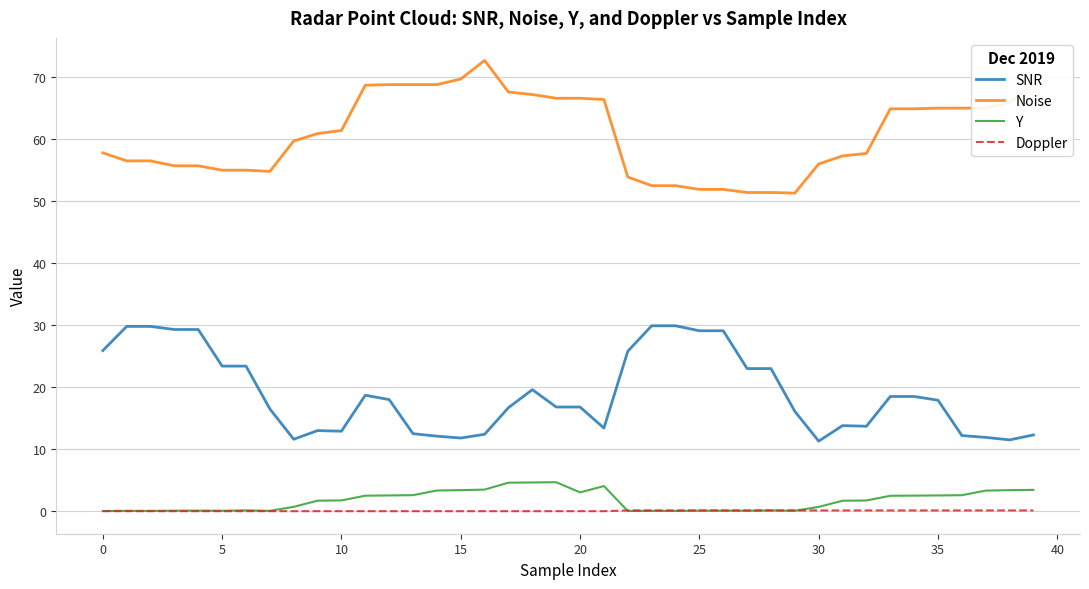

Rank the series by their maximum value, from highest to lowest.

Noise, SNR, Y, Doppler